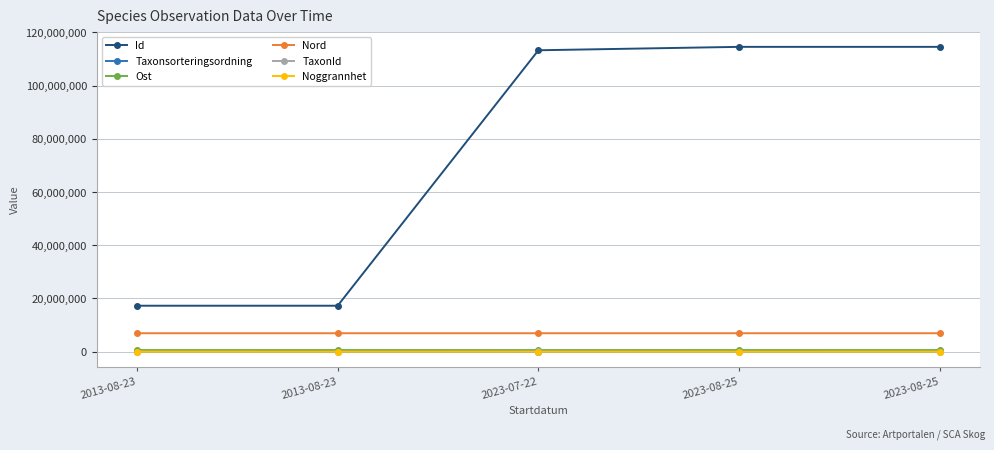

Is the value of Nord at 2023-08-25 greater than the value of Ost at 2013-08-23?

Yes